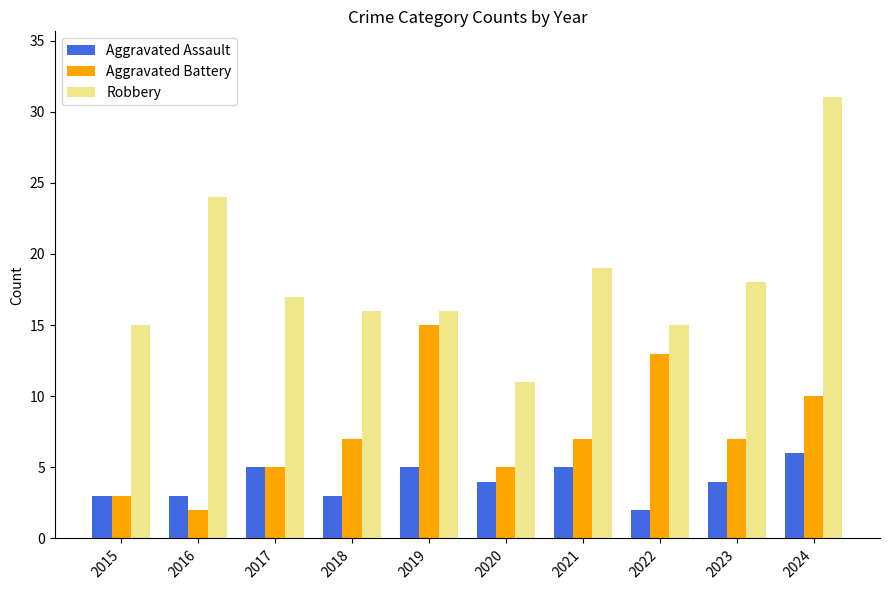

Which category has the highest value in the Aggravated Battery series?

2019